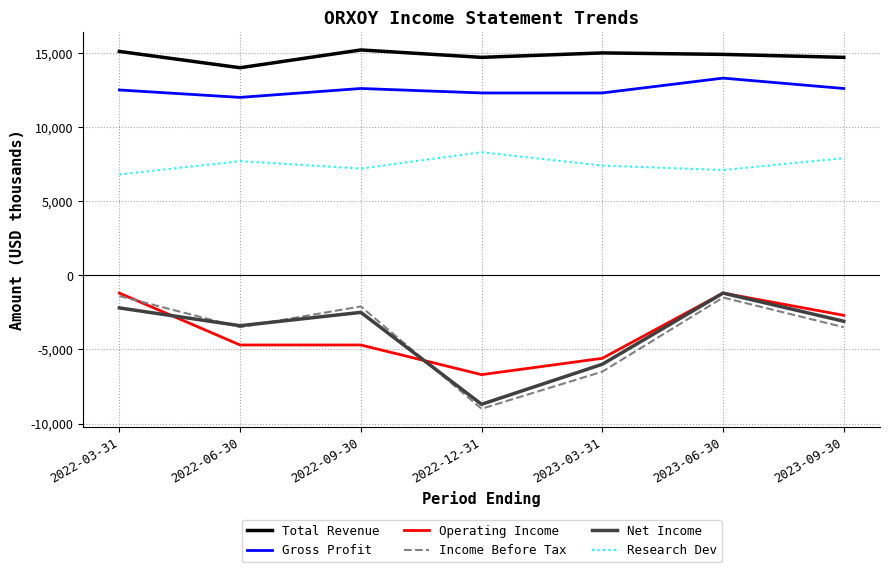

Where is the first local maximum for Research Dev?

2022-06-30